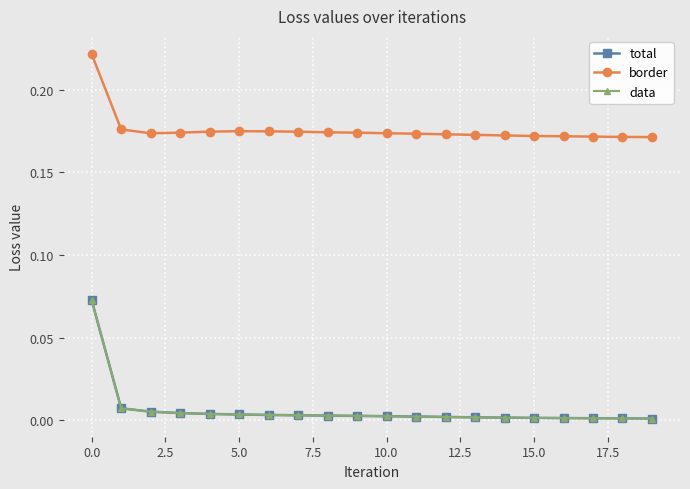

At how many categories does at least one series exceed 0?

20